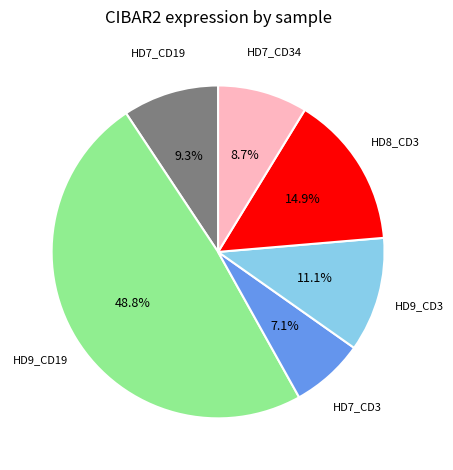

Does any single category account for the majority?

No